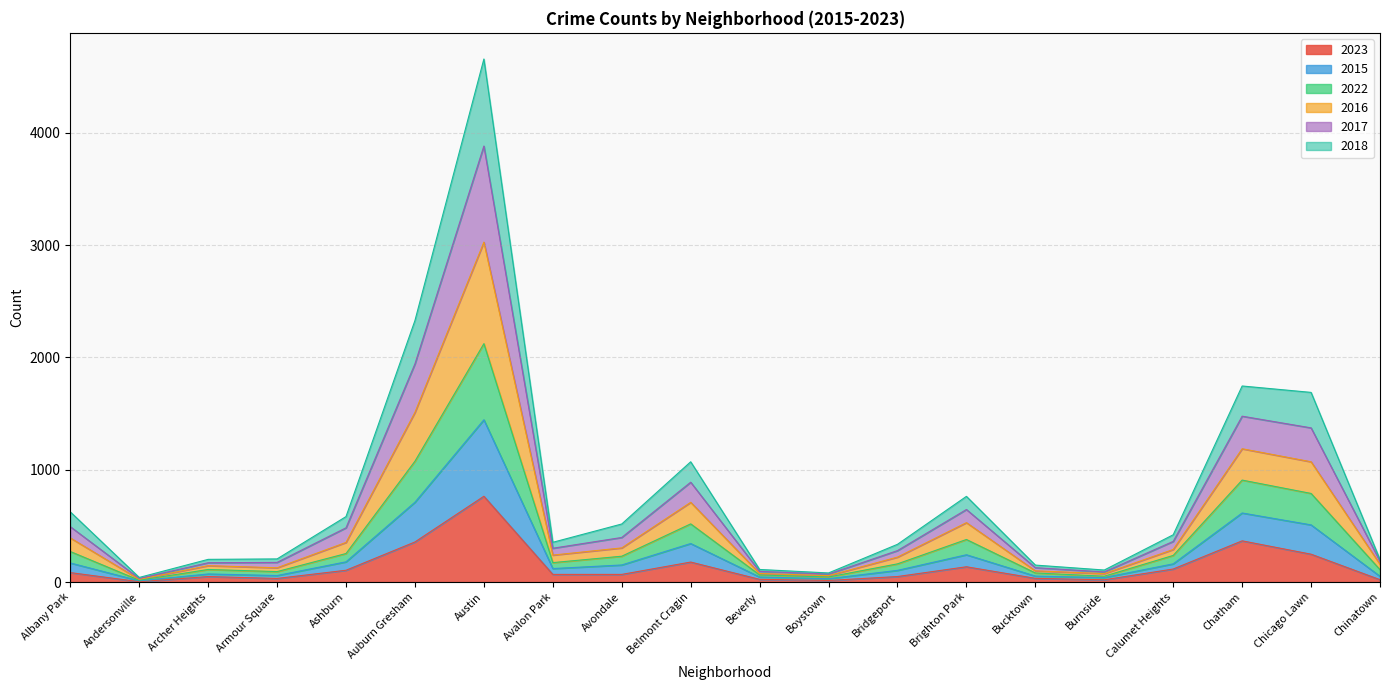

At which label does 2023 reach its peak?

Austin